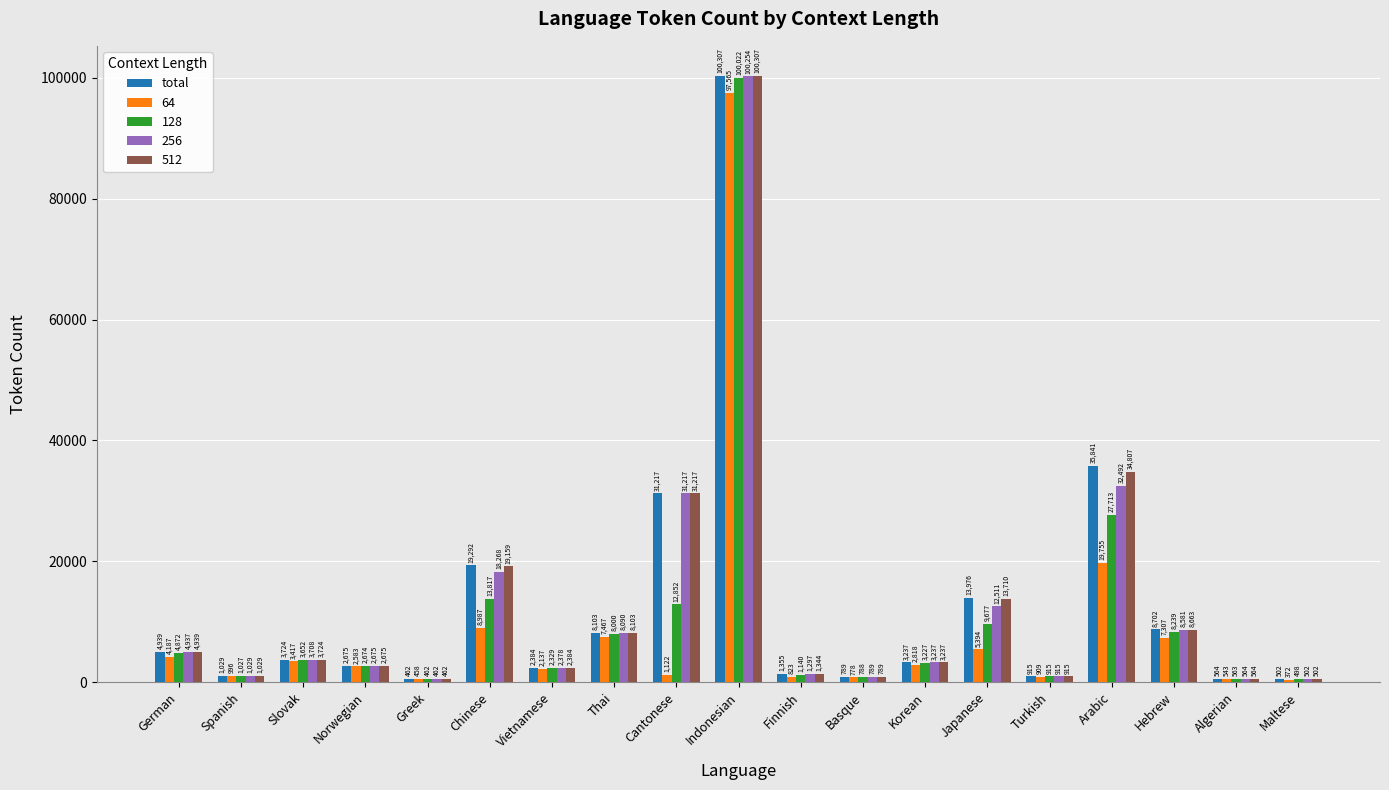

Are the bars horizontal?

No